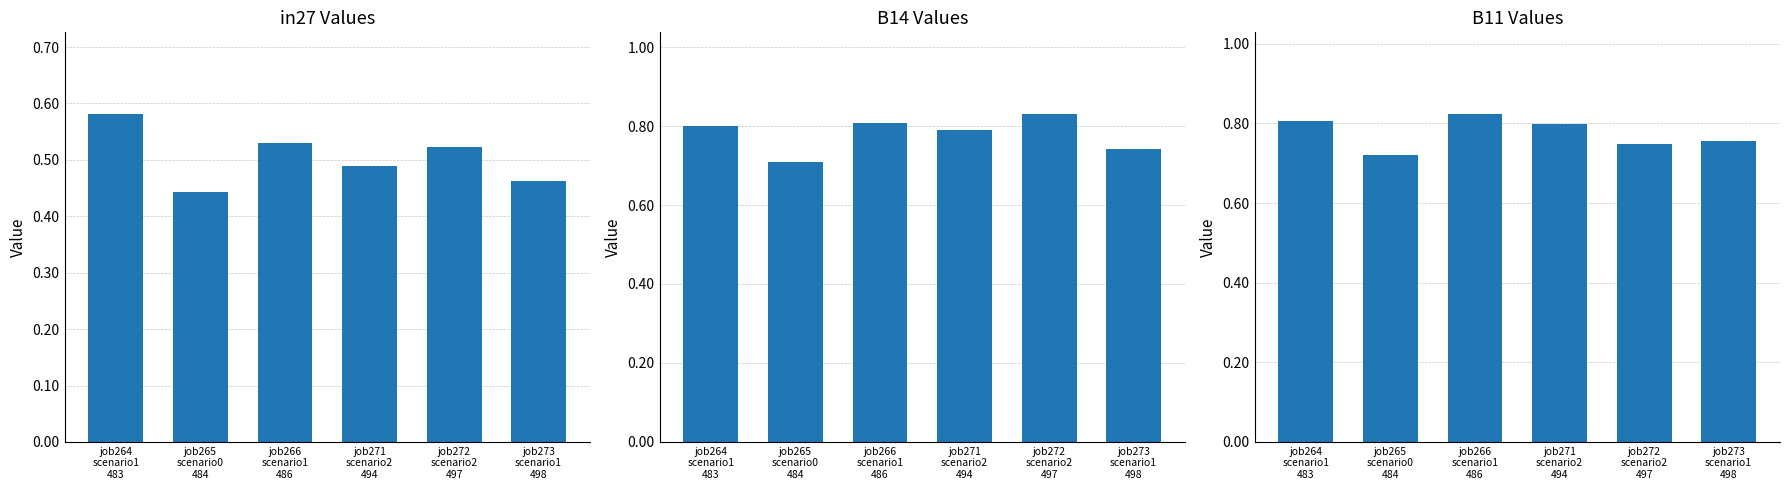

How many in27 values are between 0 and 1?

6